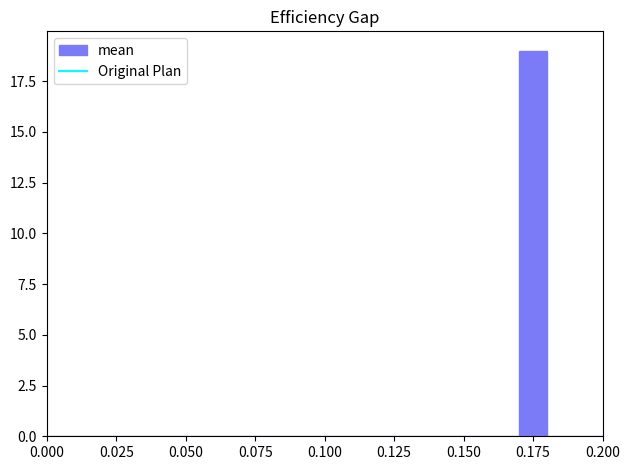

Around what value on the x-axis is the tallest bar? Give the approximate position of its centre, as read against the axis.

0.175